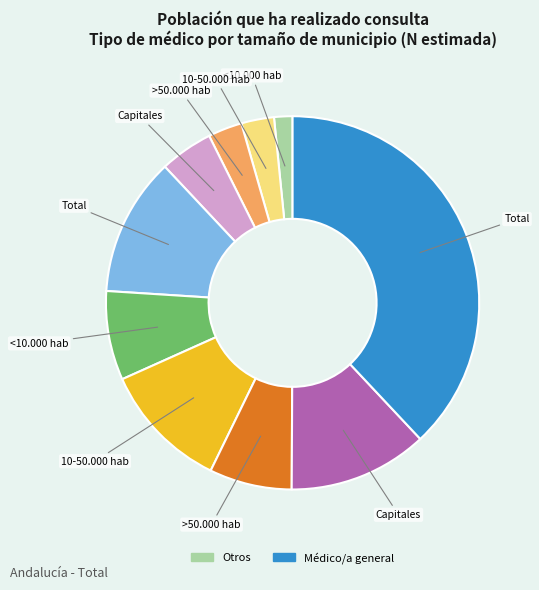

How many segments does this pie chart have?

10